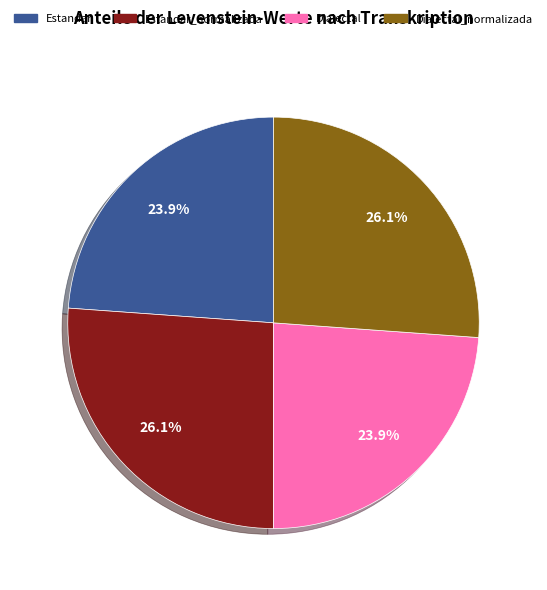

To the nearest percent, what is the combined percentage of Dialectal and Dialectal_normalizada?

50%